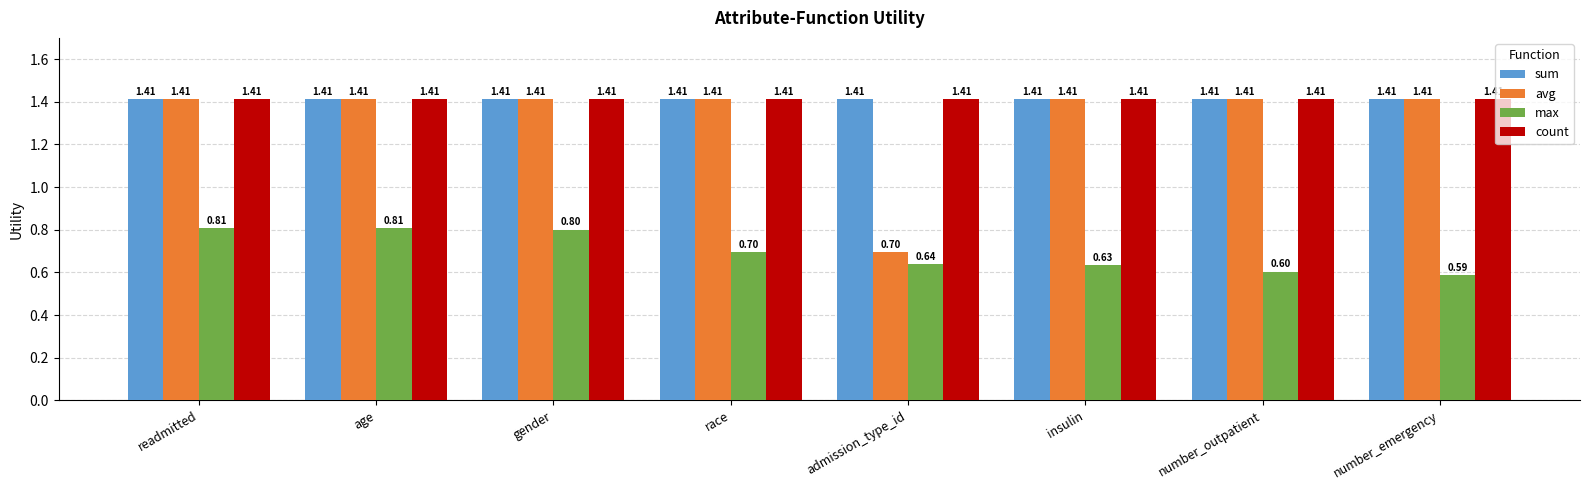

How many bars are there in total?

32